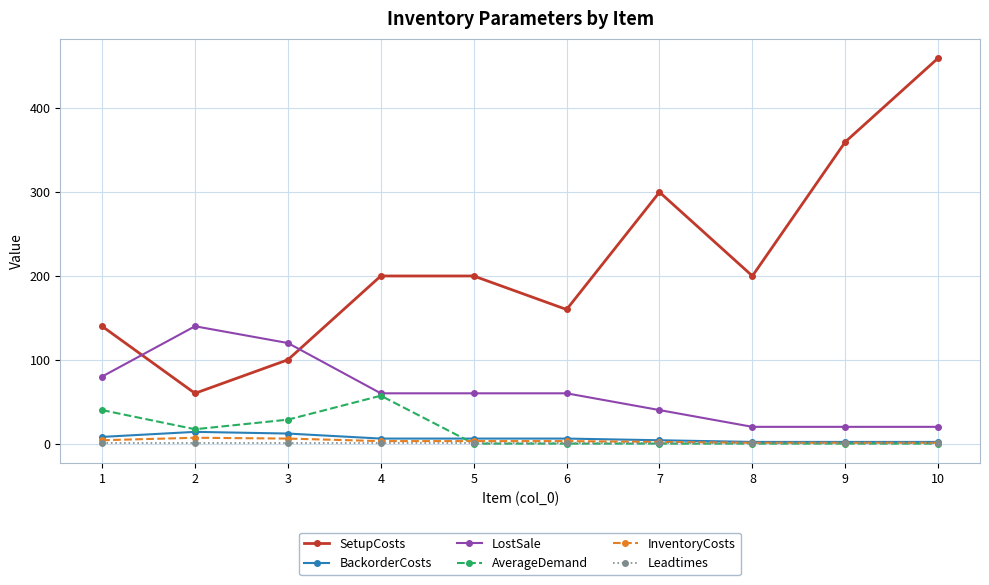

What is the maximum value shown in the chart?

460.0